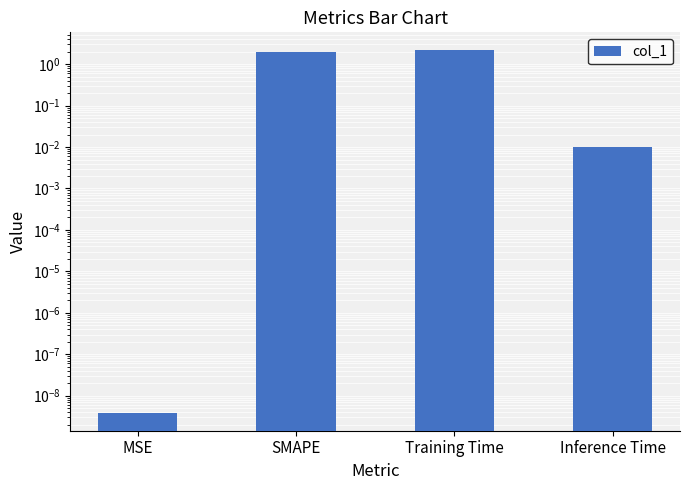

Is it true that the value at SMAPE is 0.5?

False